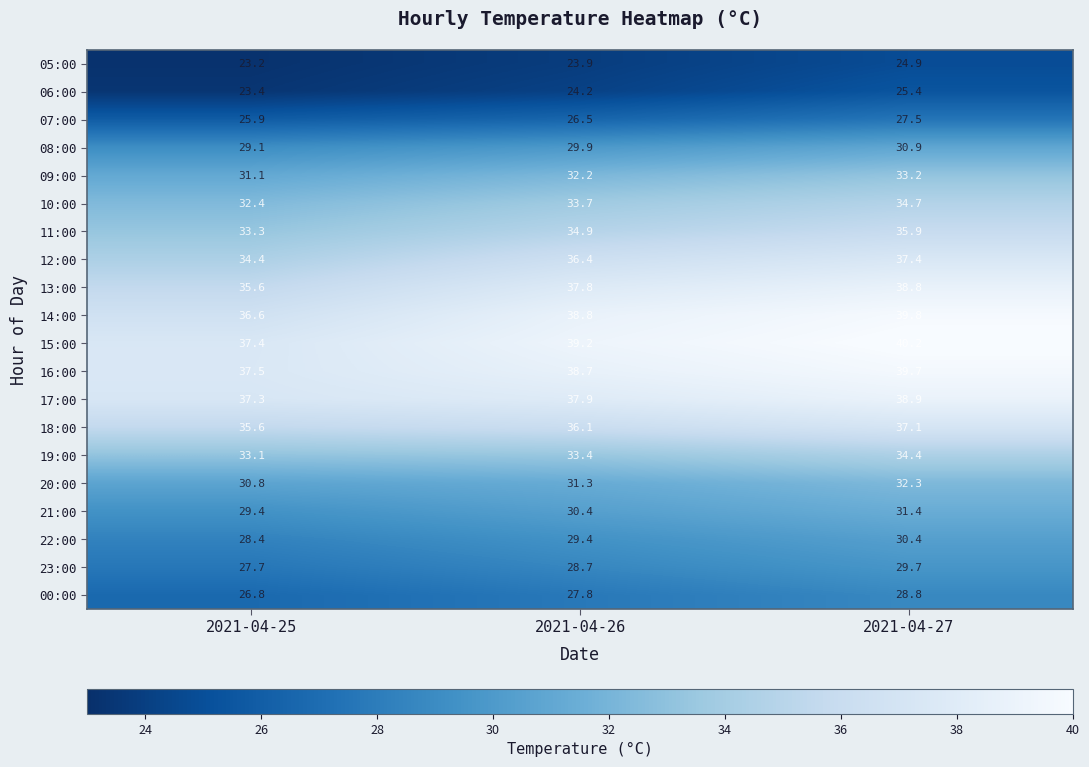

What is the difference between the maximum and second lowest values in the 00:00 series?

1.0